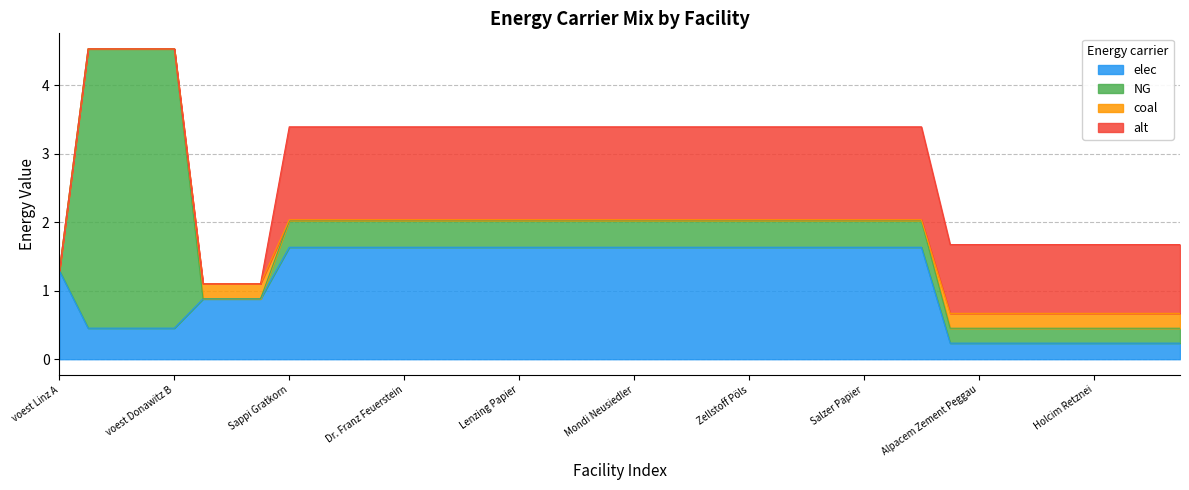

What is the label of the 23rd point from the left?

Smurfit Kappa Nettingsdorf